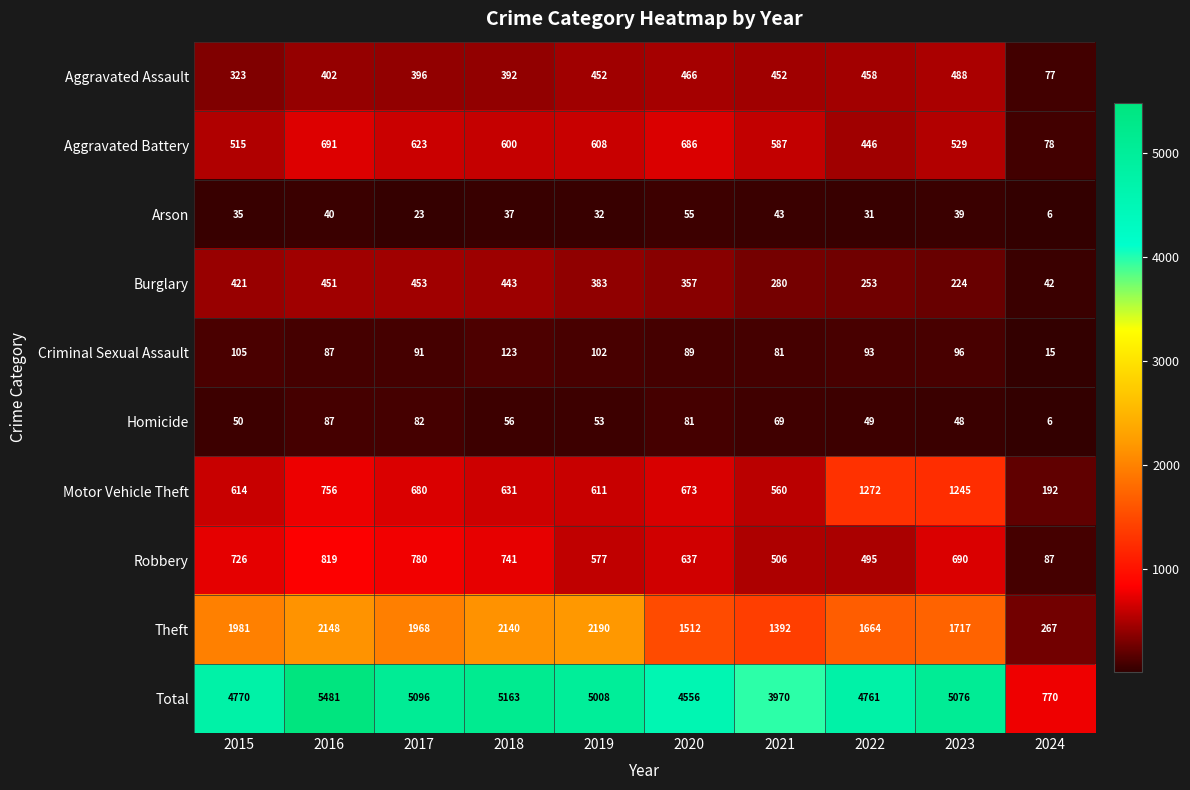

List the labels in order of Homicide value, largest first.

2016, 2017, 2020, 2021, 2018, 2019, 2015, 2022, 2023, 2024